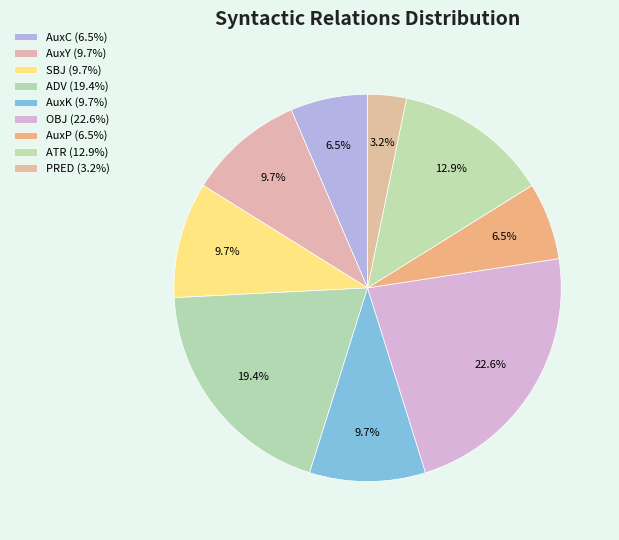

Is the sum of AuxP and ATR greater than half?

No